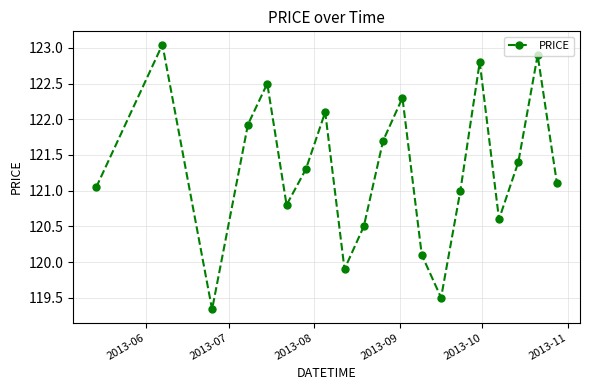

How many points are lower than both their immediate neighbors (excluding endpoints)?

5